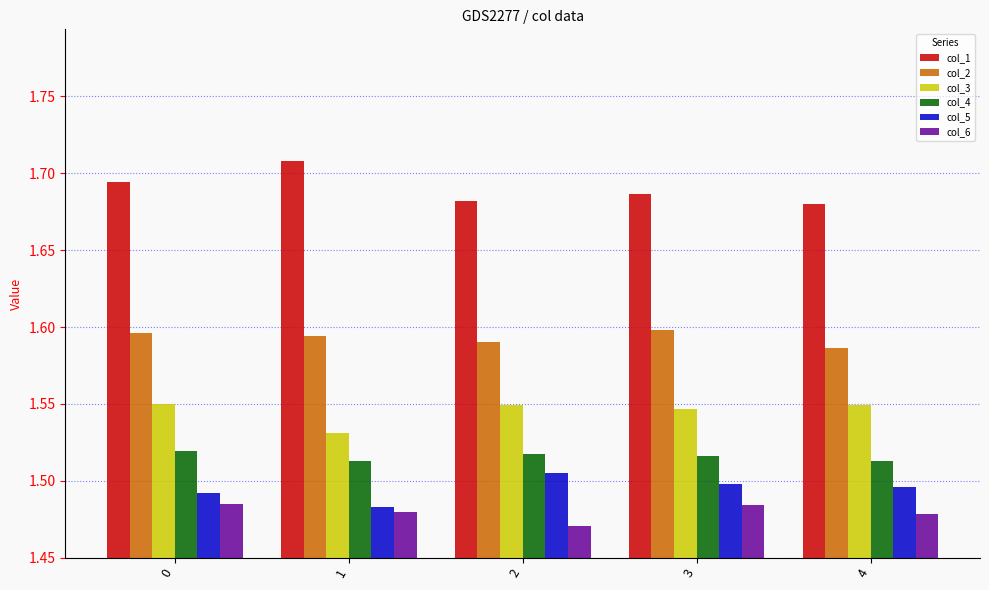

How many groups of bars are there?

5